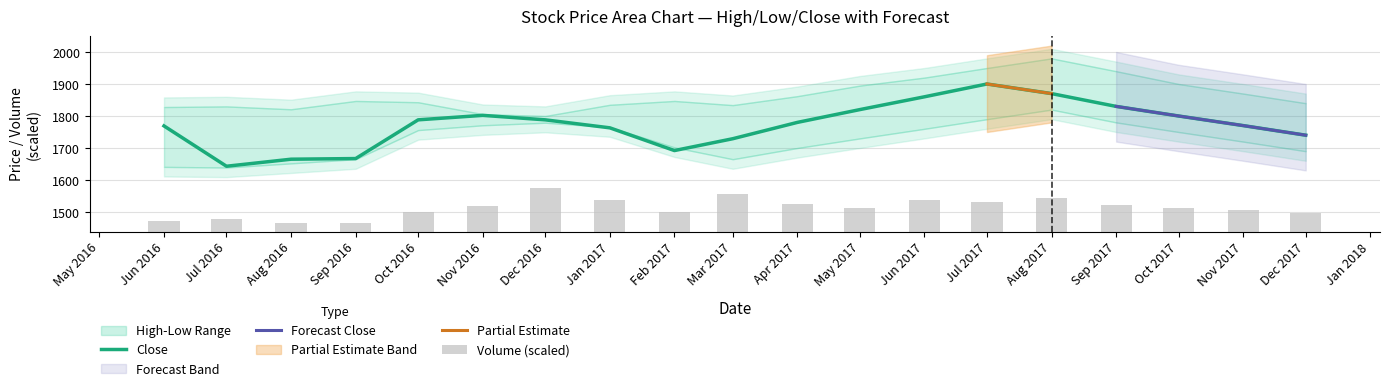

Is it true that Close equals 2753 at Nov 2017?

False